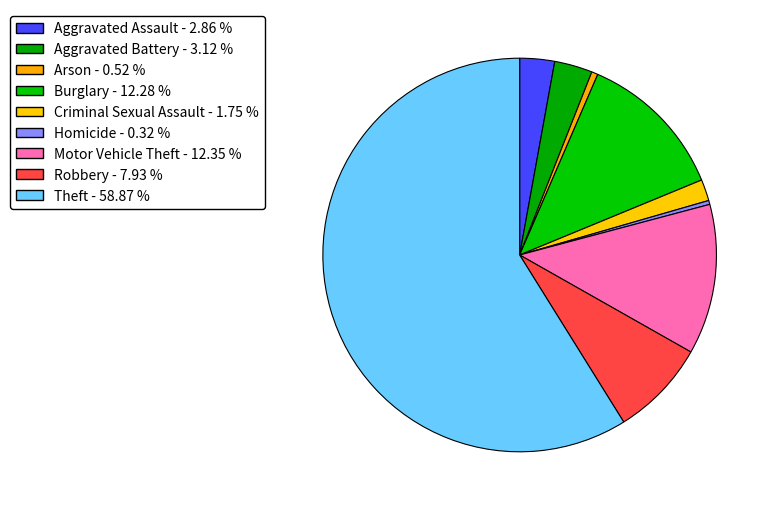

What is the largest slice in the pie chart?

Theft